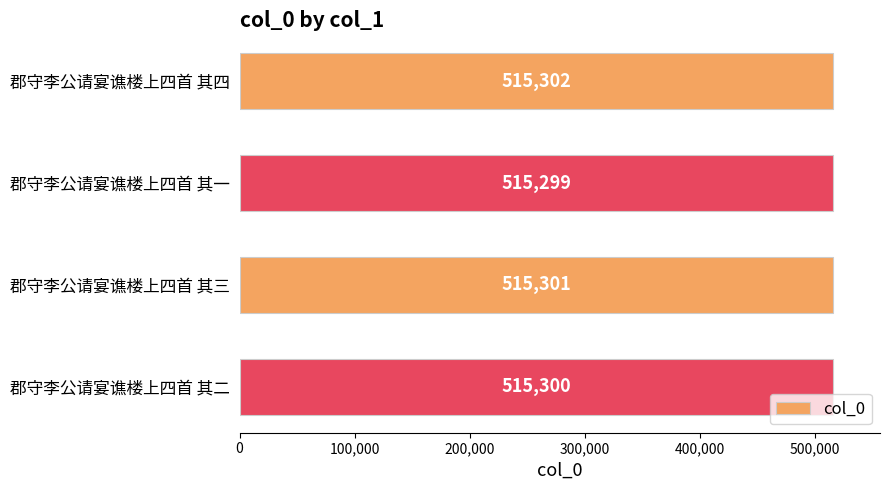

Where is the data nearest to the value 515300?

郡守李公请宴谯楼上四首 其二